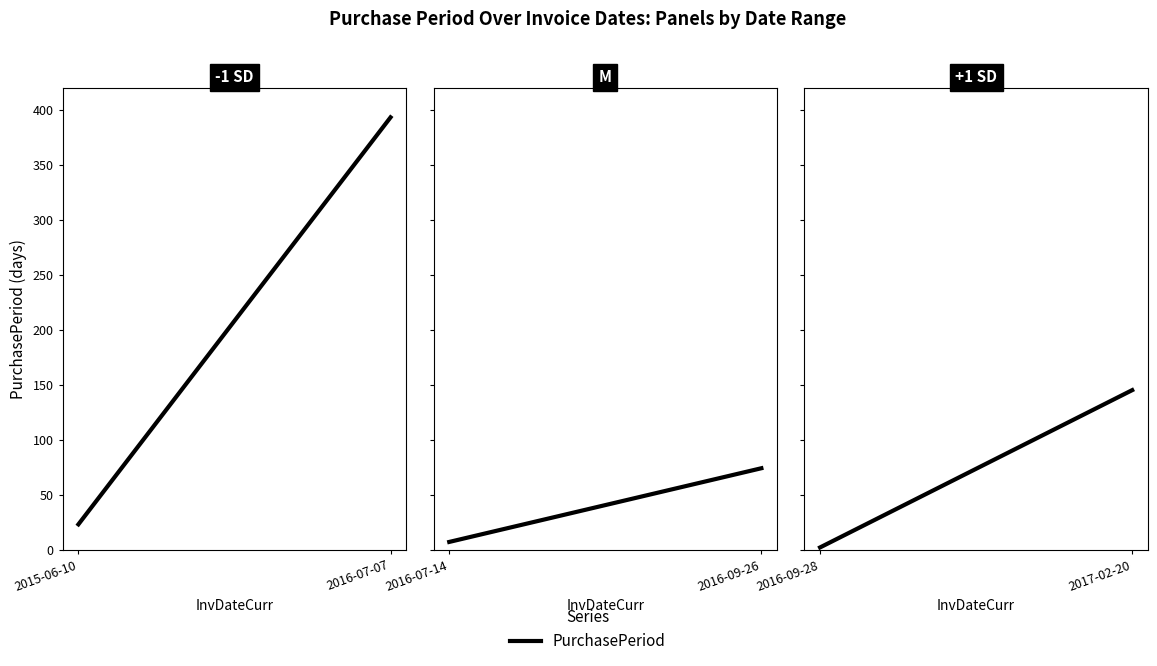

What is the minimum value shown in the chart?

2